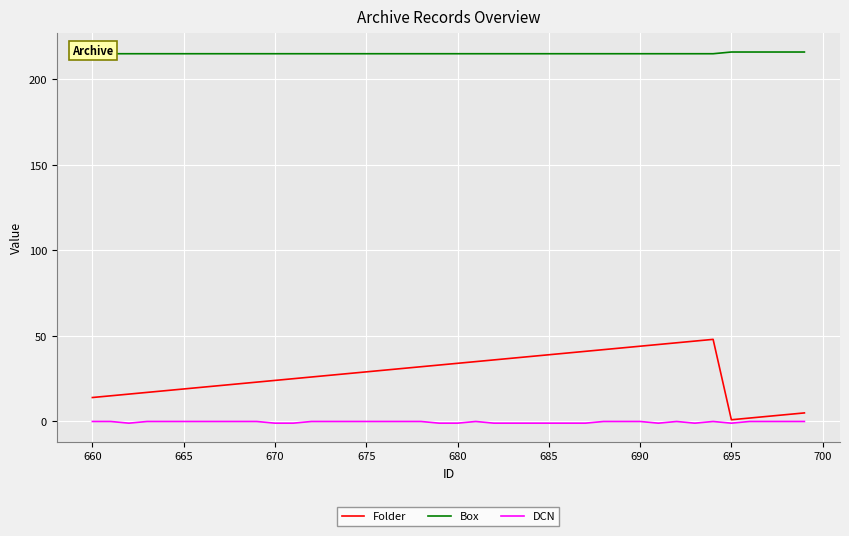

The DCN series shows 0 at 675. True or false?

True